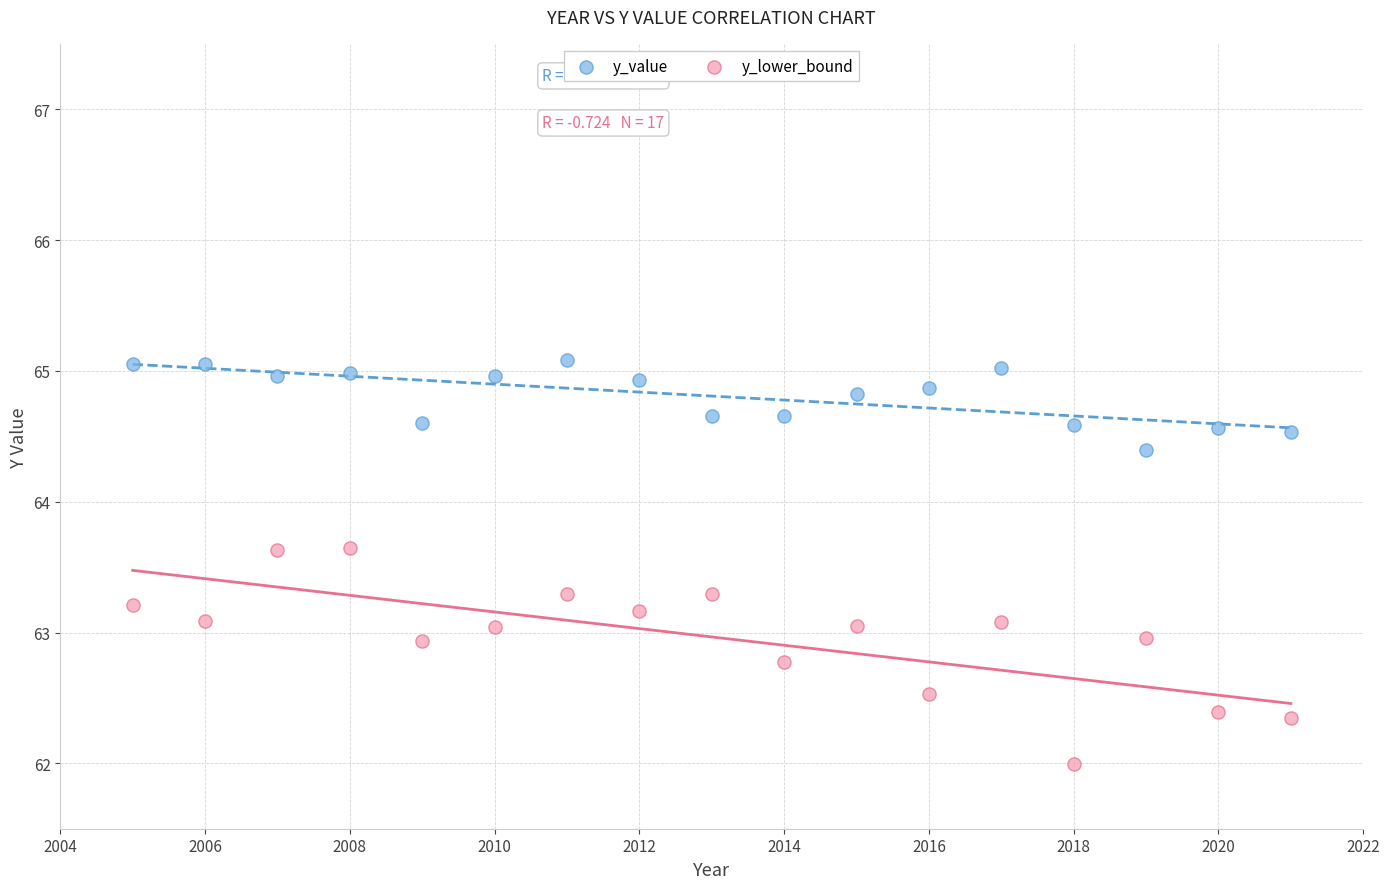

Which series reaches the maximum Y coordinate?

y_value